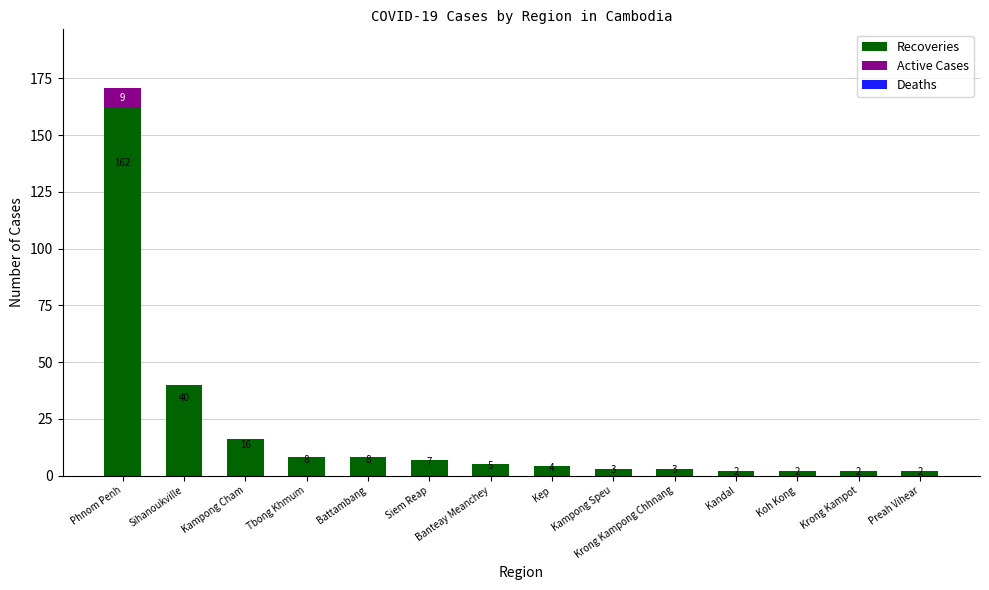

What is the total value across all series at Kep?

4